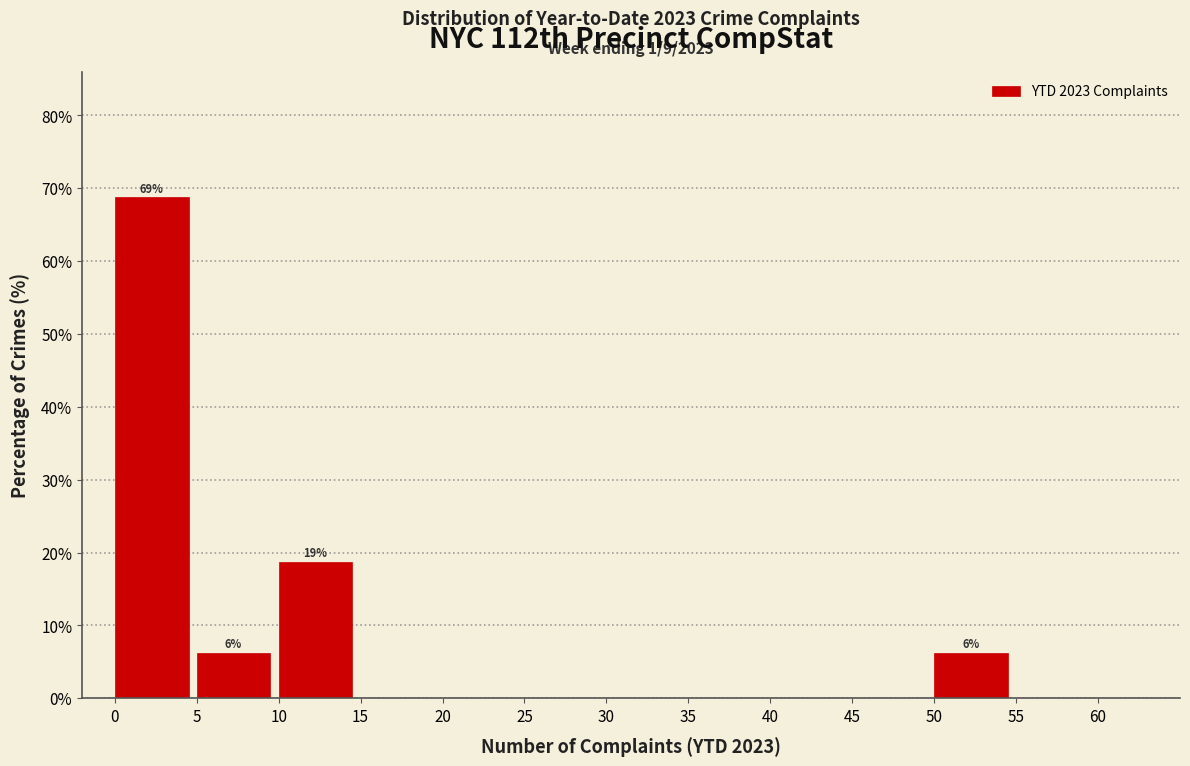

Which range on the x-axis has the tallest bar?

0 to 5